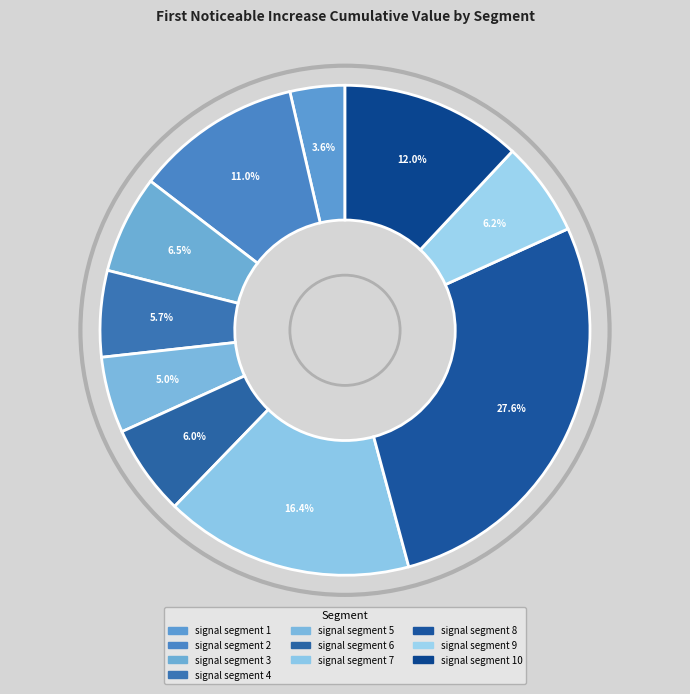

Which category has the biggest portion of the pie?

signal segment 8